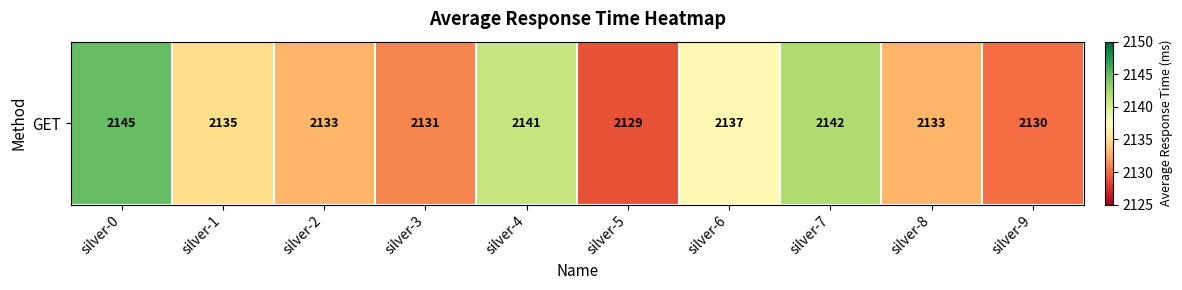

At which label does the data first exceed 2135?

silver-0